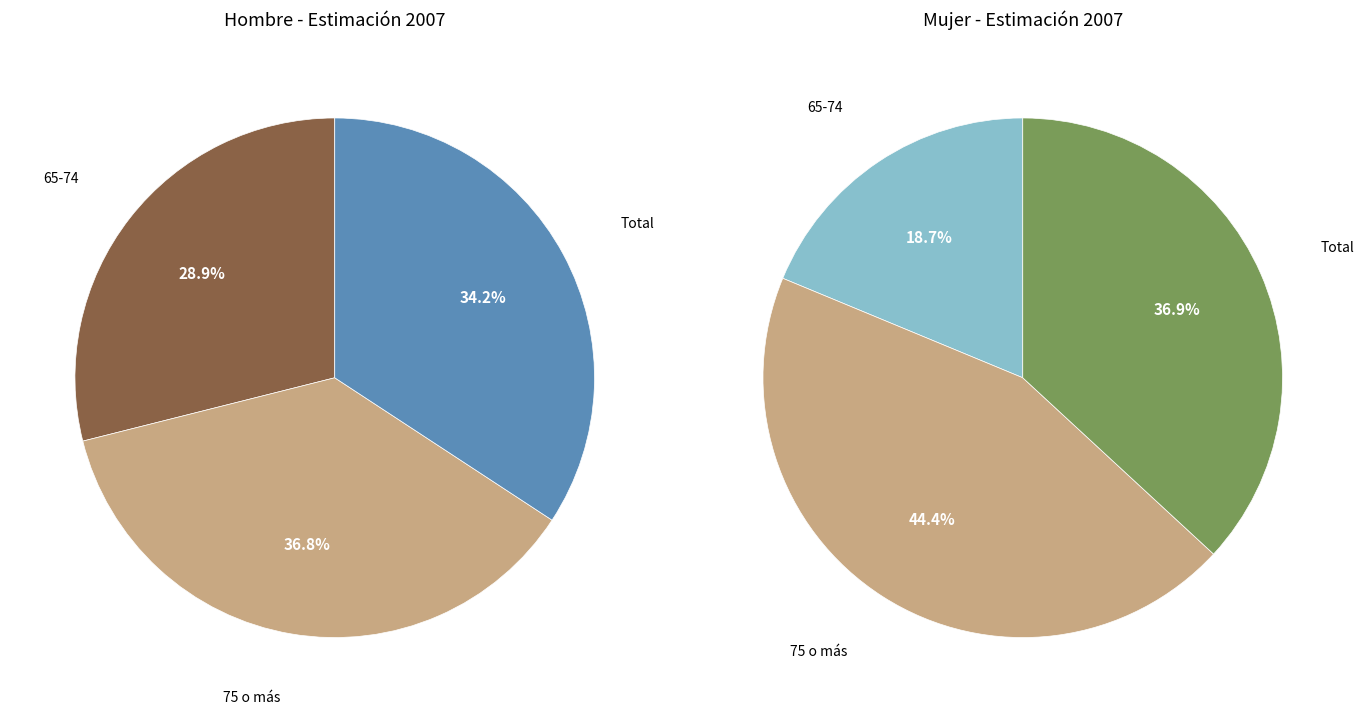

Rank the categories by value from lowest to highest.

65-74, Total, 75 o más